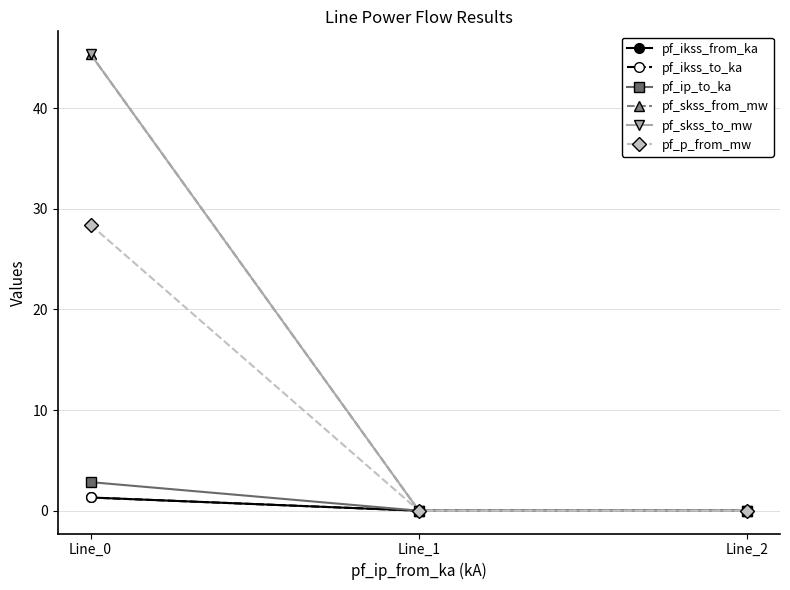

Is this an area chart (filled region under the line)?

No